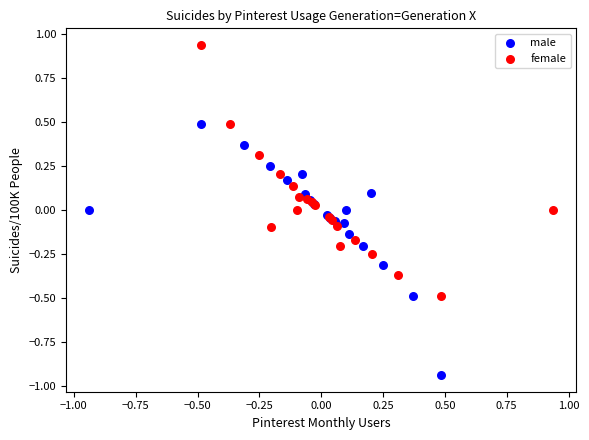

Which series reaches the maximum Y coordinate?

female